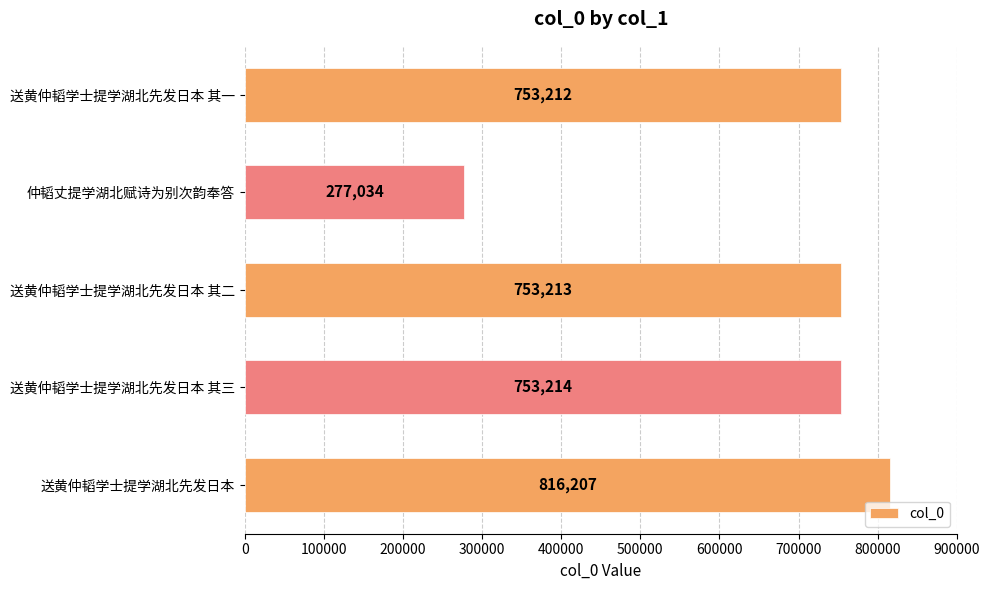

How many data points are less than 753213?

2